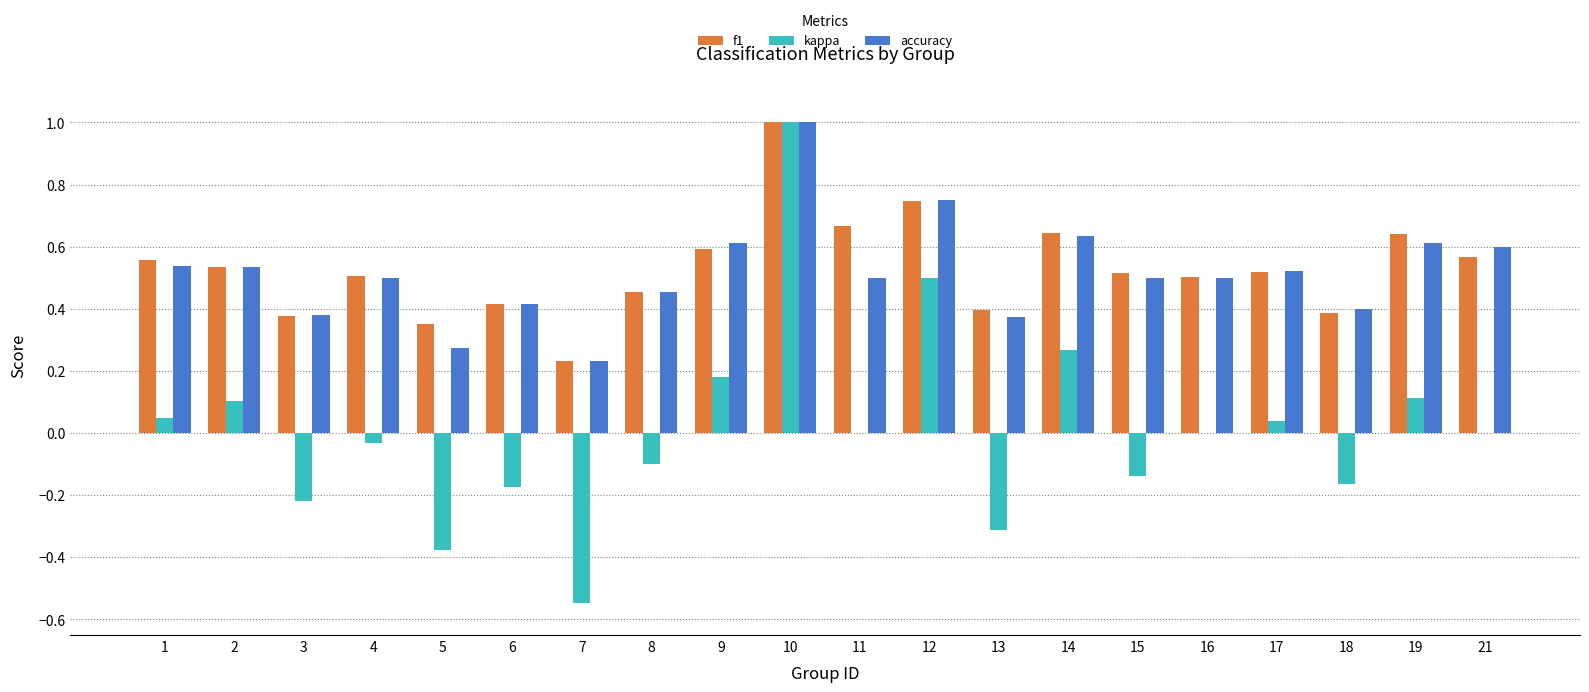

Which series has the widest spread of values?

kappa